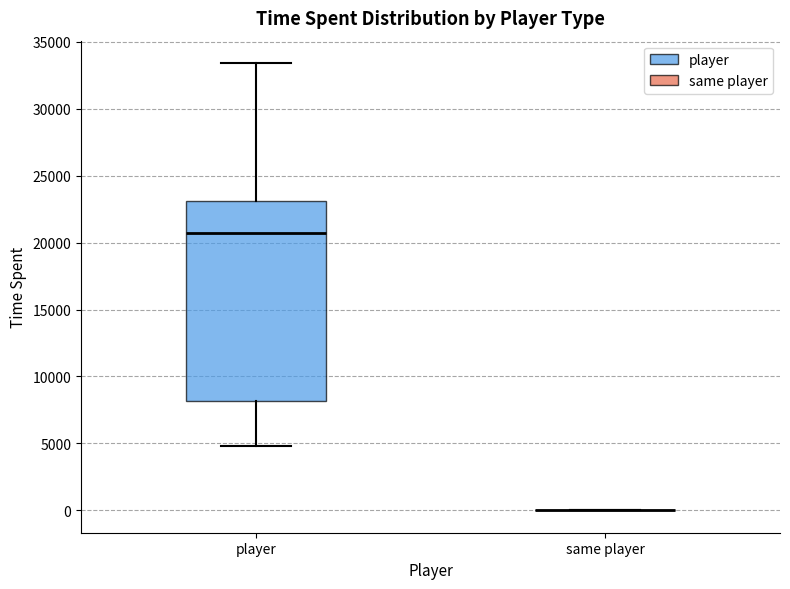

Reading left to right, read every box against the y-axis: the position of its median line, the range the box covers, and the ends of its whiskers. The values are not printed on the chart, so give them approximately, as read against the axis.

player: median 20500, box 8000 to 23000, whiskers 5000 to 33500
same player: box collapsed to a line at 0, whiskers 0 to 0